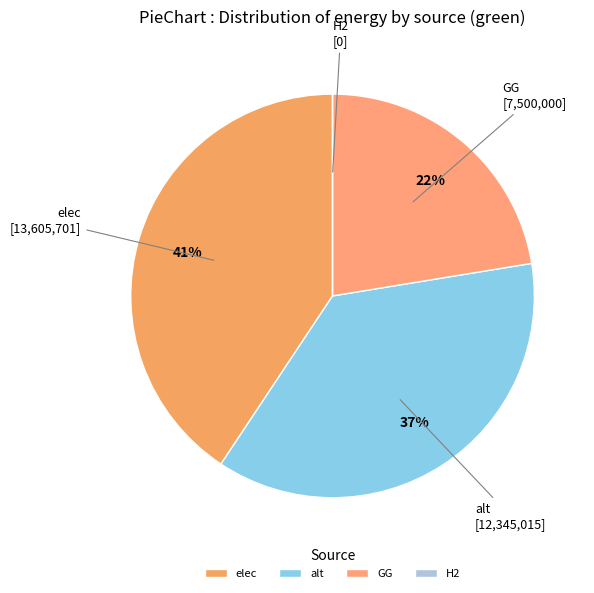

Is there a majority slice in this chart?

No